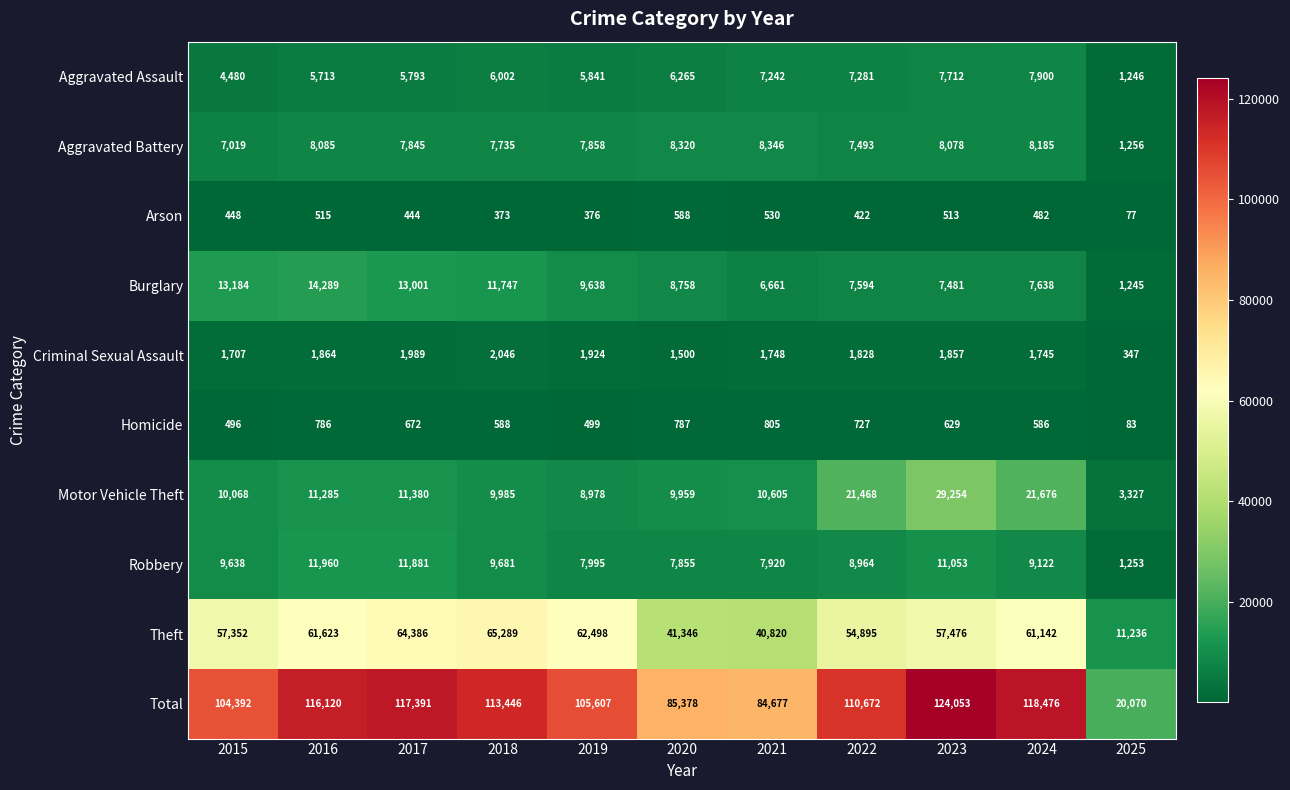

At which category does the chart reach its minimum across all series?

2025